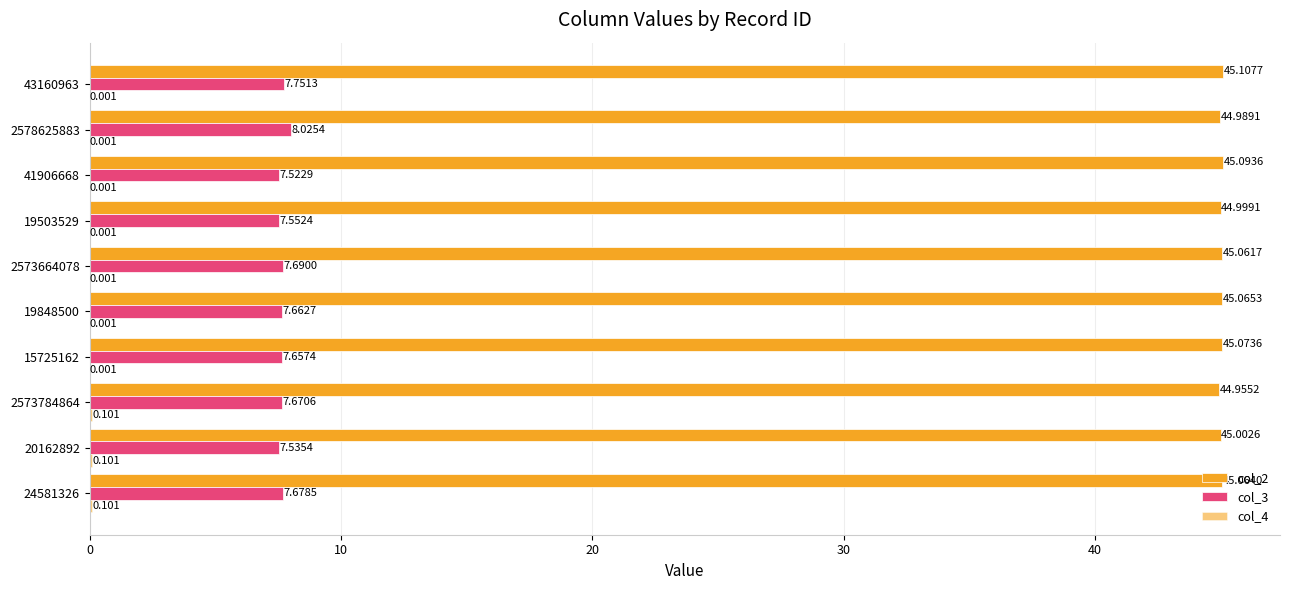

How many series are shown in this chart?

3